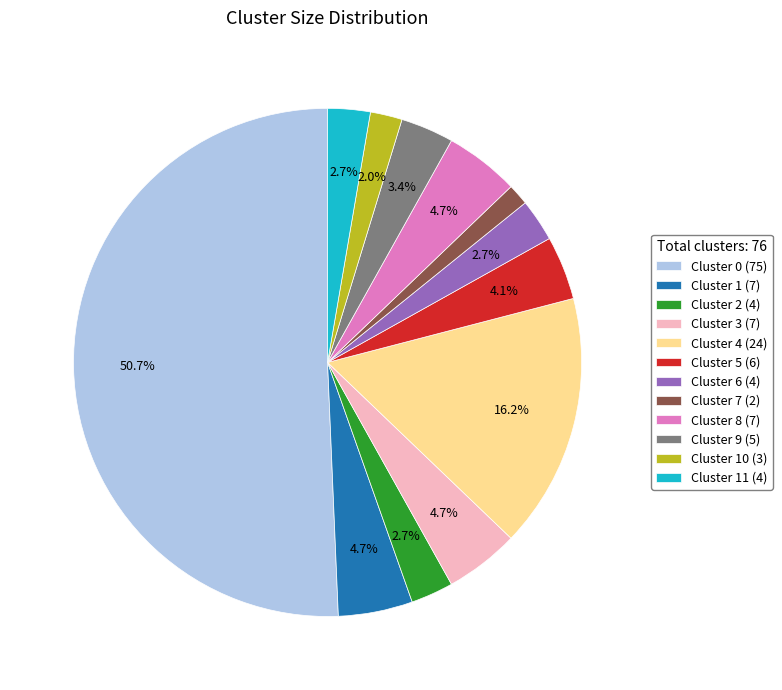

Between Cluster 5 (6) and Cluster 7 (2), which is larger?

Cluster 5 (6)